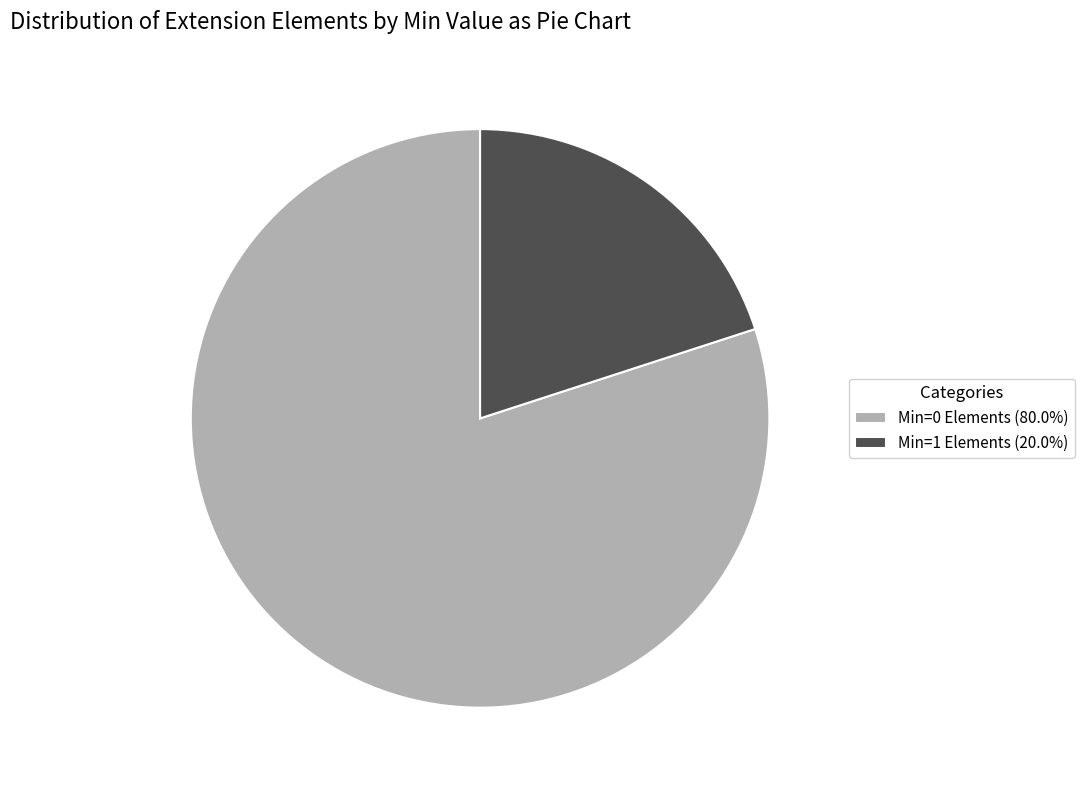

Is the sum of Min=0 Elements (80.0%) and Min=1 Elements (20.0%) greater than half?

Yes